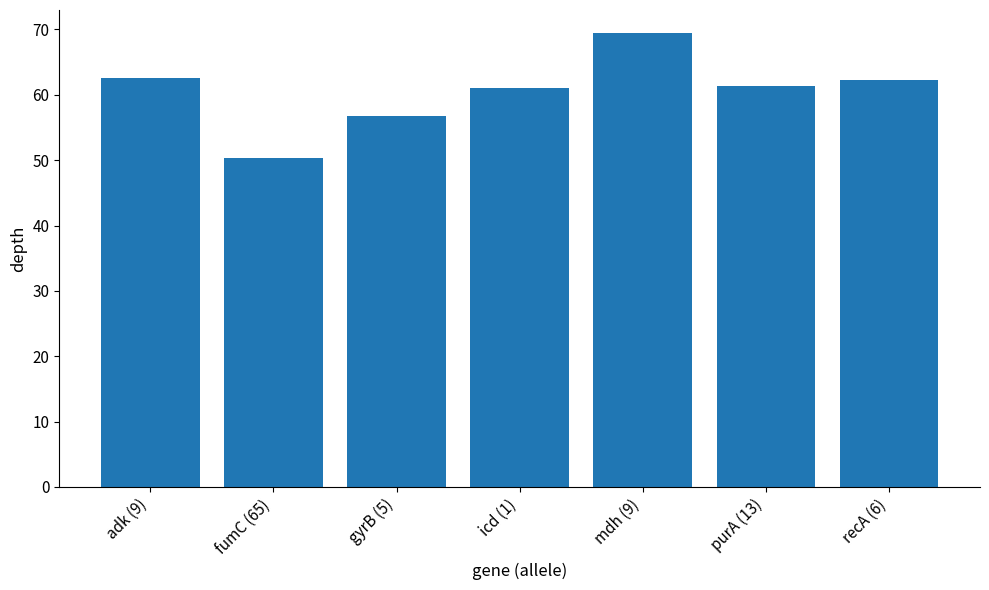

How many bars are there in total?

7